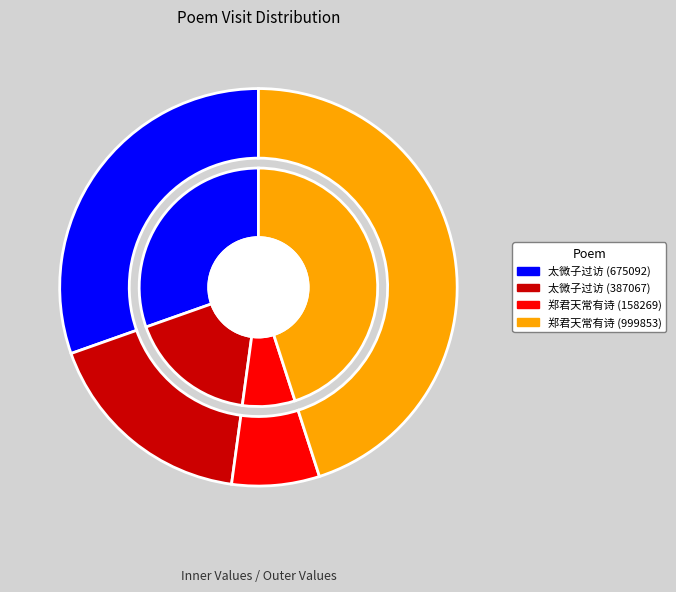

What is the smallest slice in the pie chart?

郑君天常有诗贻杨尉因次韵以赠 (158269)